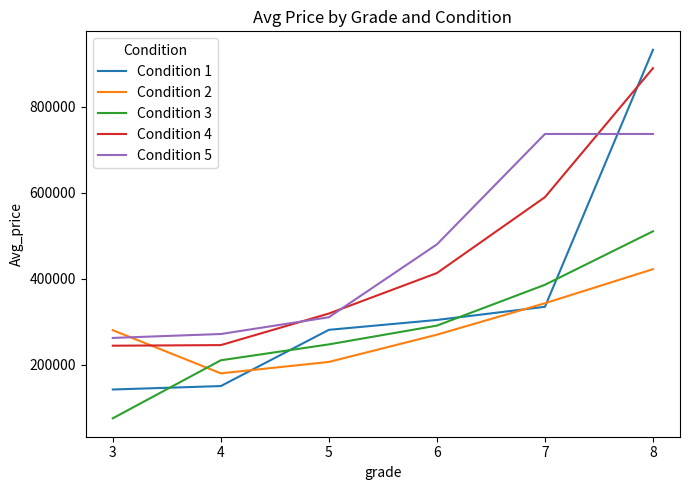

Is the value of Condition 3 at 6 greater than the value of Condition 5 at 3?

Yes